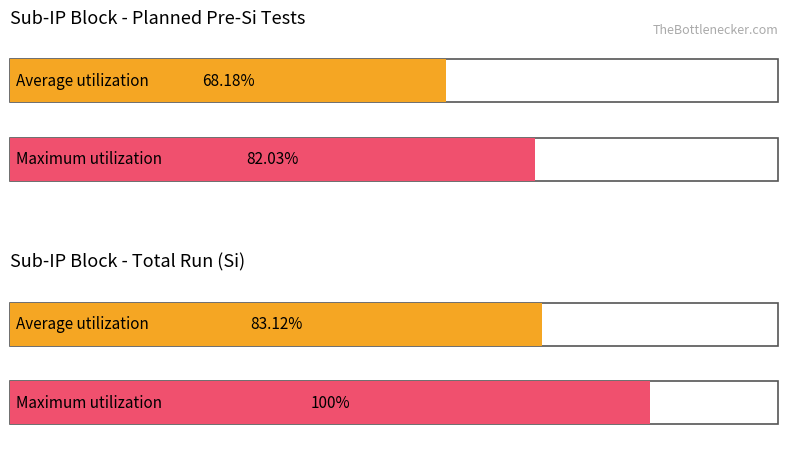

Which series has the largest range (max minus min)?

Total Run